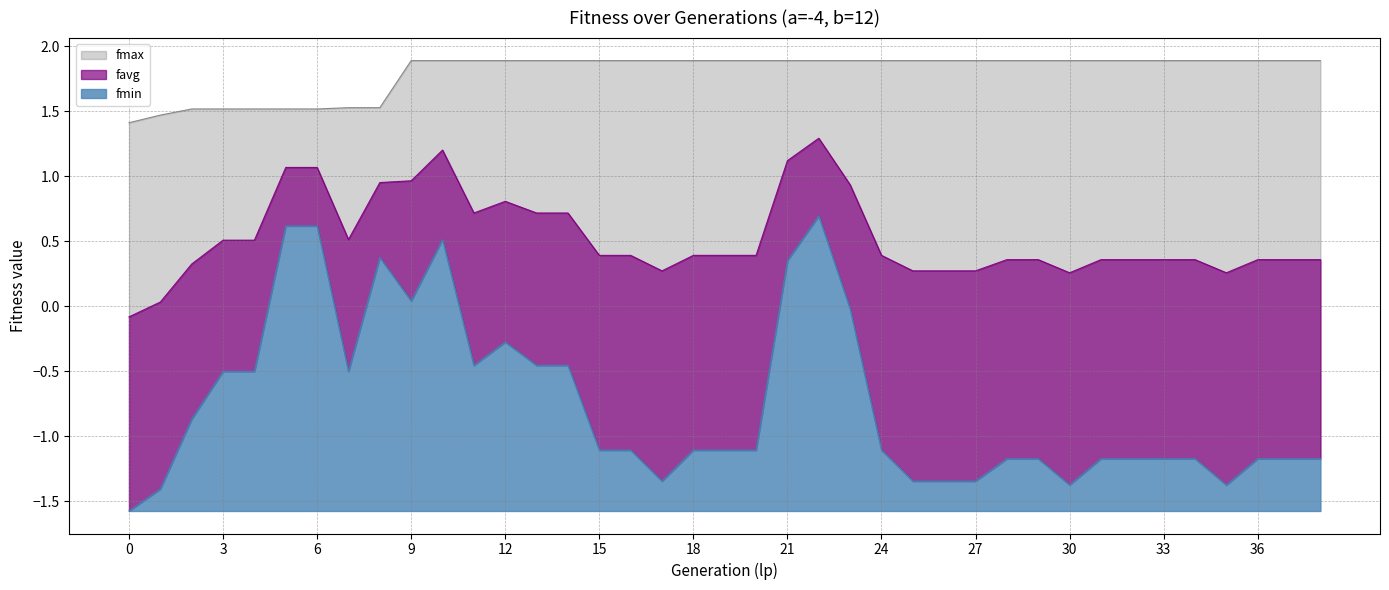

The value of favg at 2 is 0.5. True or false?

False